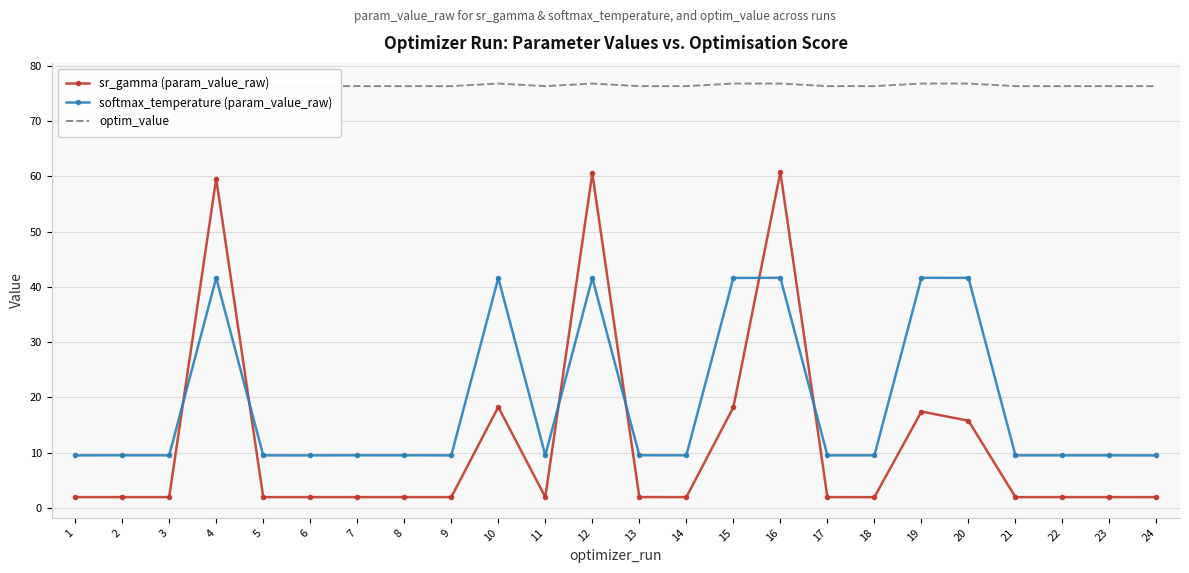

Which series changed the most between 17 and 19?

softmax_temperature (param_value_raw)